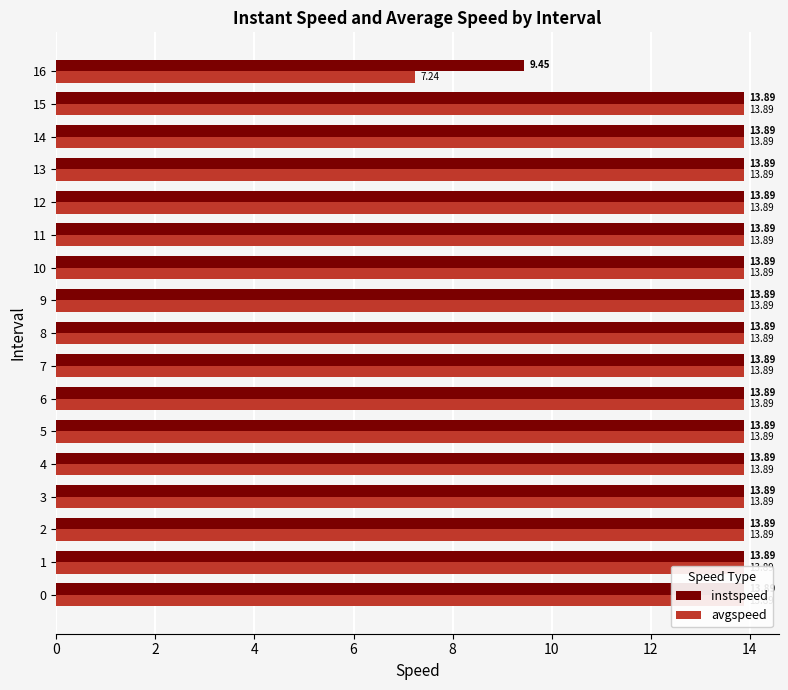

Between 6 and 1, which is larger?

6